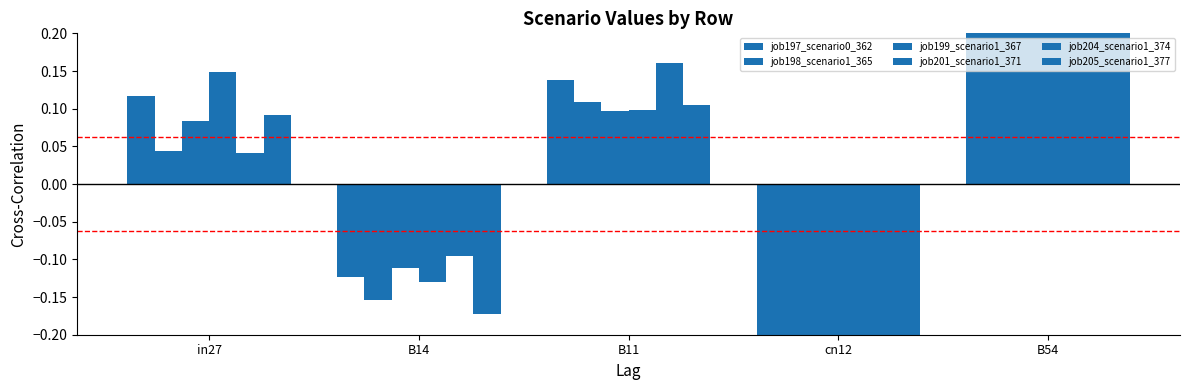

What are all the series names shown in the legend?

job197_scenario0_362, job198_scenario1_365, job199_scenario1_367, job201_scenario1_371, job204_scenario1_374, job205_scenario1_377